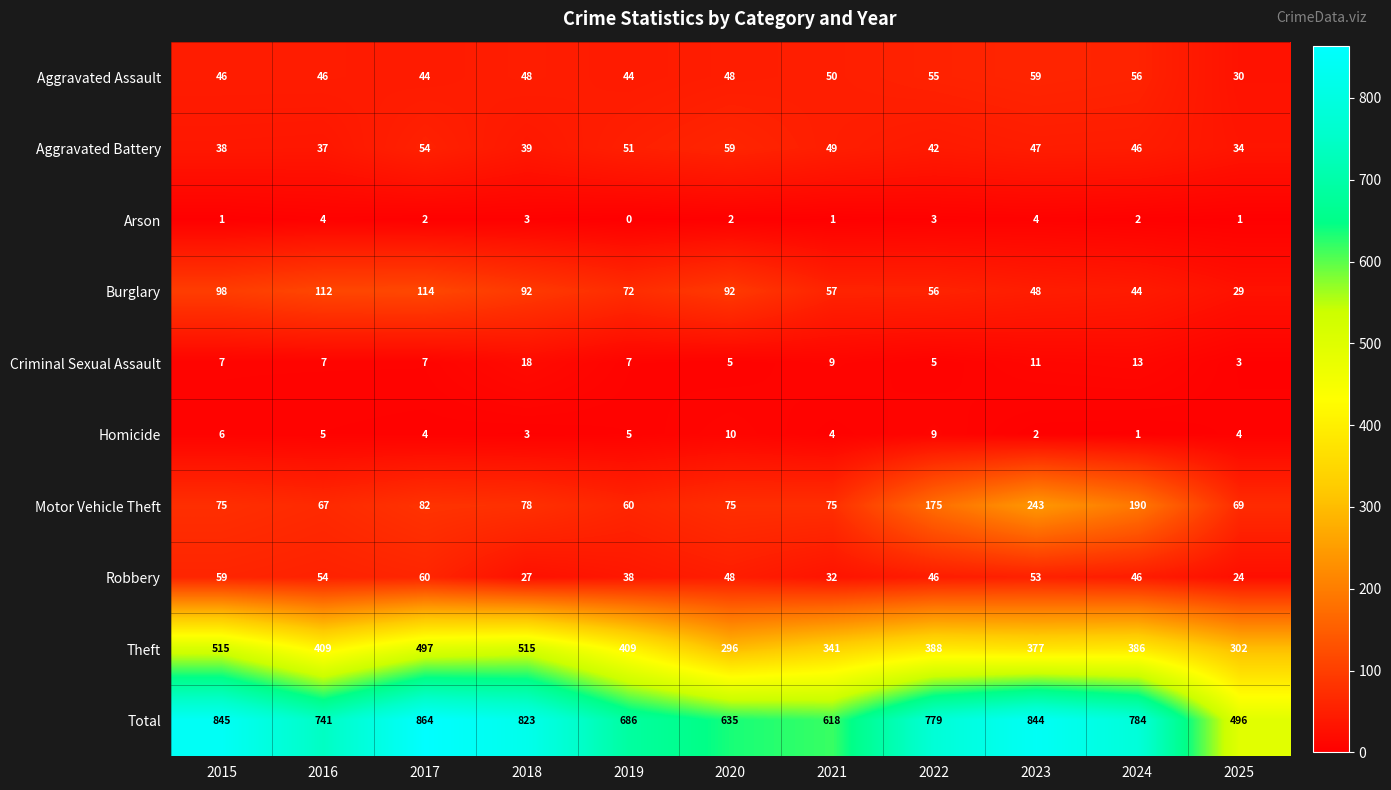

Where does the Total series first go above 779?

2015